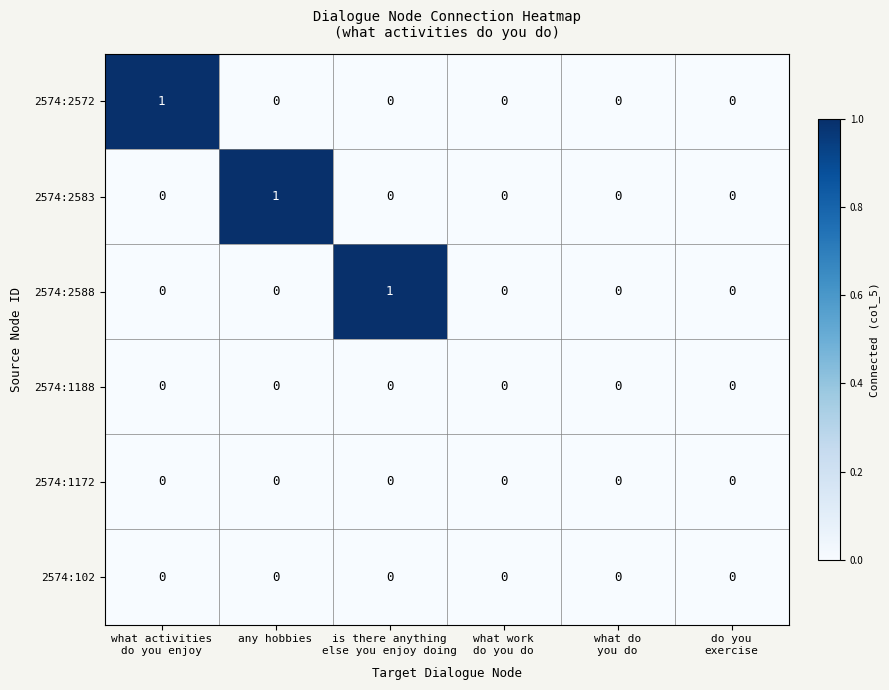

Which category has the highest value in the 2574:2583 series?

any hobbies